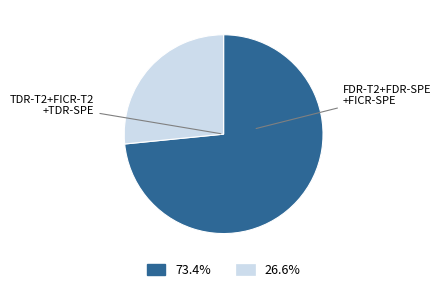

Is there any slice that represents more than half of the pie?

Yes